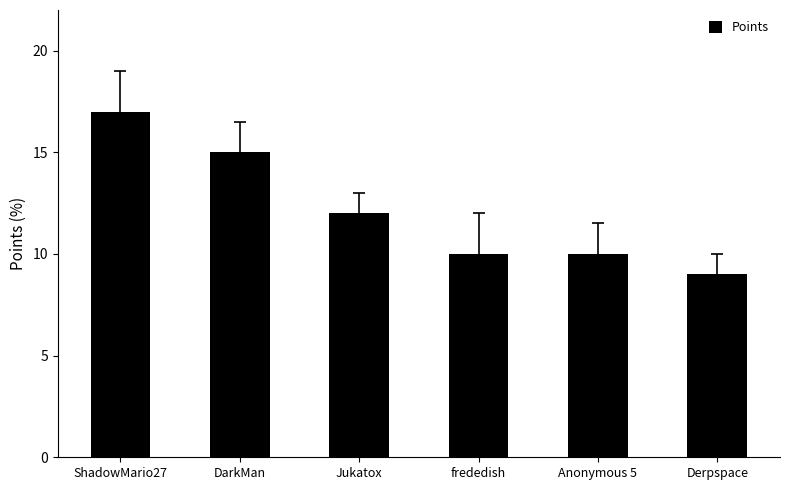

The value at Jukatox is 8. True or false?

False